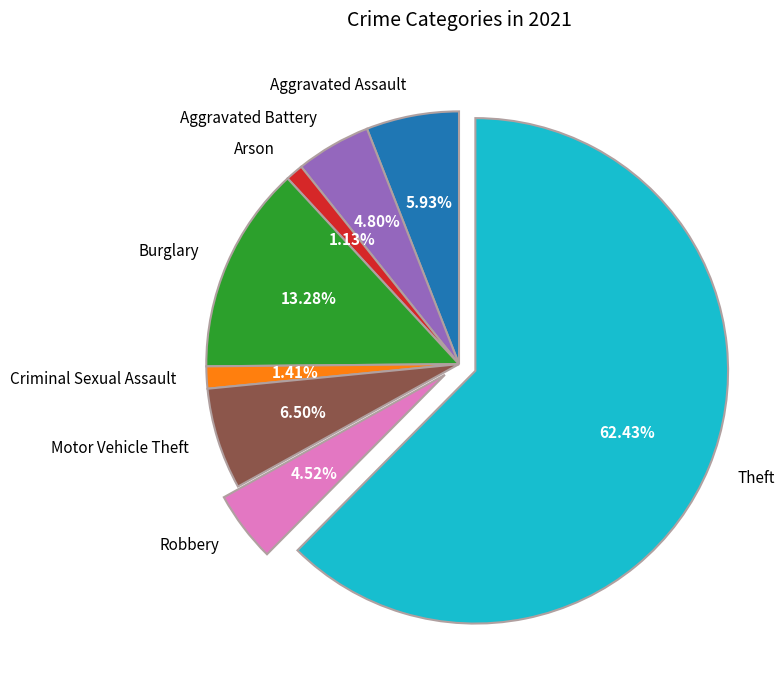

What is the majority slice?

Theft